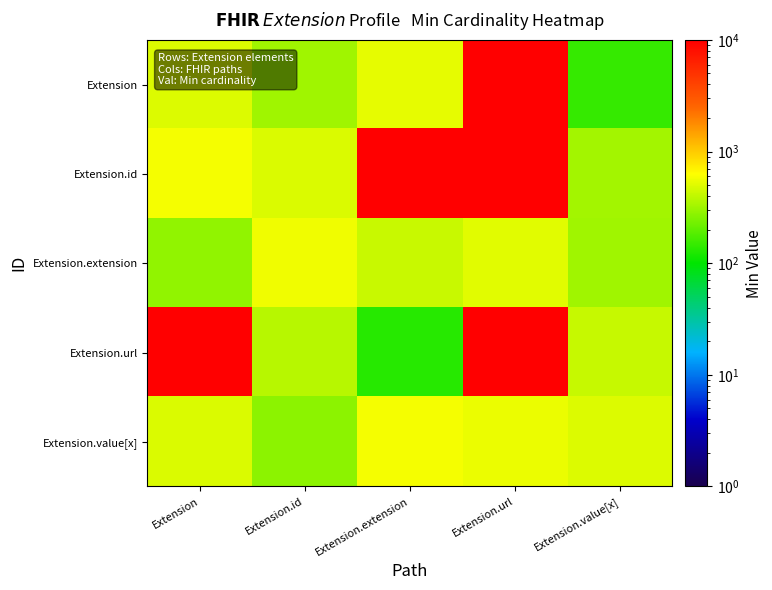

At which category is the sum across all series the highest?

Extension.url